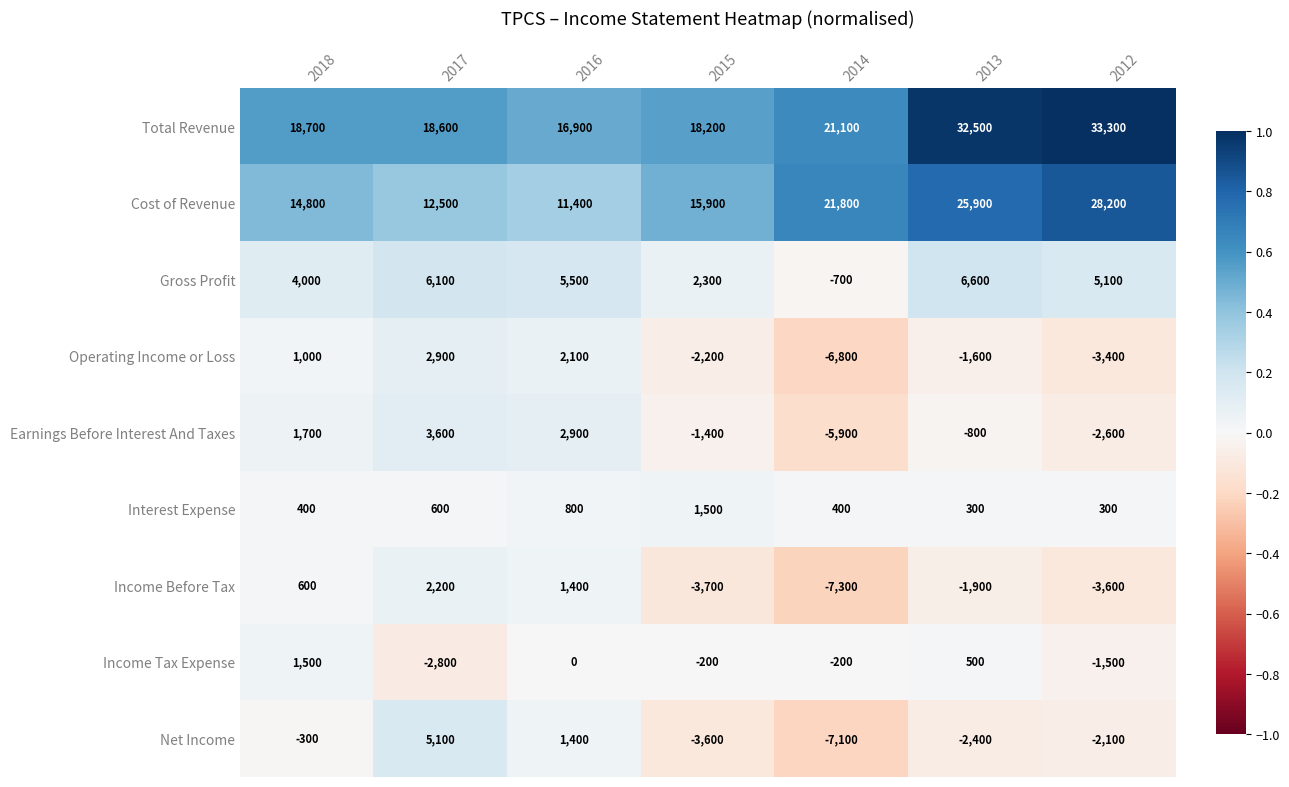

Where does the Income Before Tax series first go above -1900?

2018